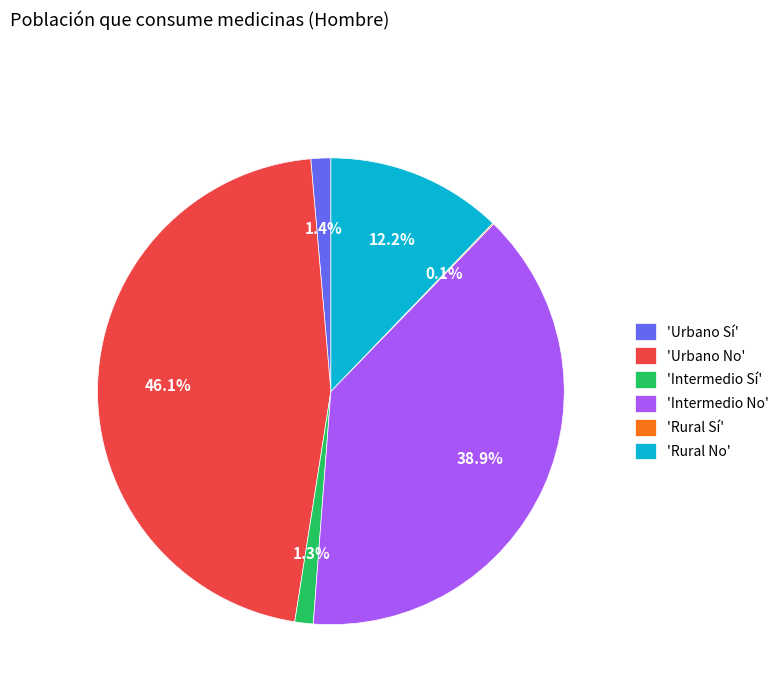

Which category has the biggest portion of the pie?

'Urbano No'